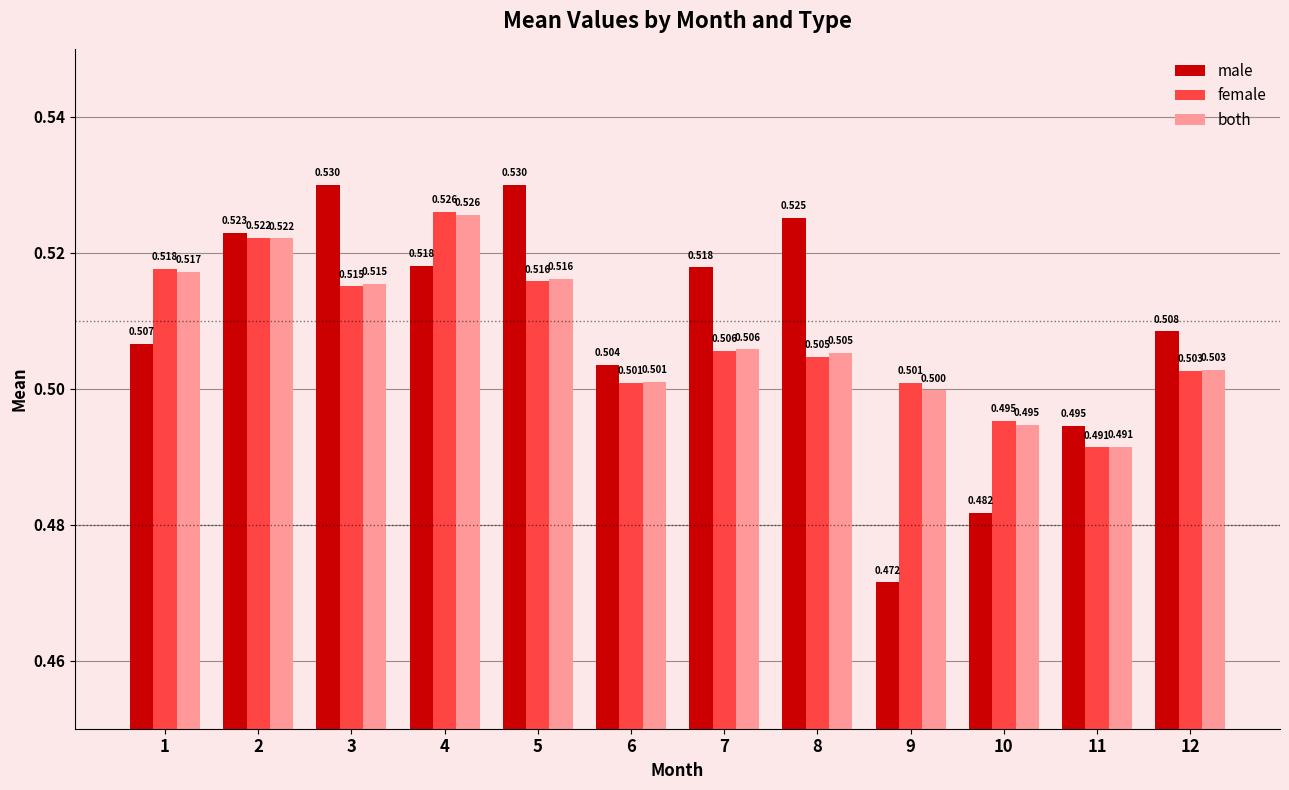

Rank the series at 9 from lowest to highest value.

male, both, female